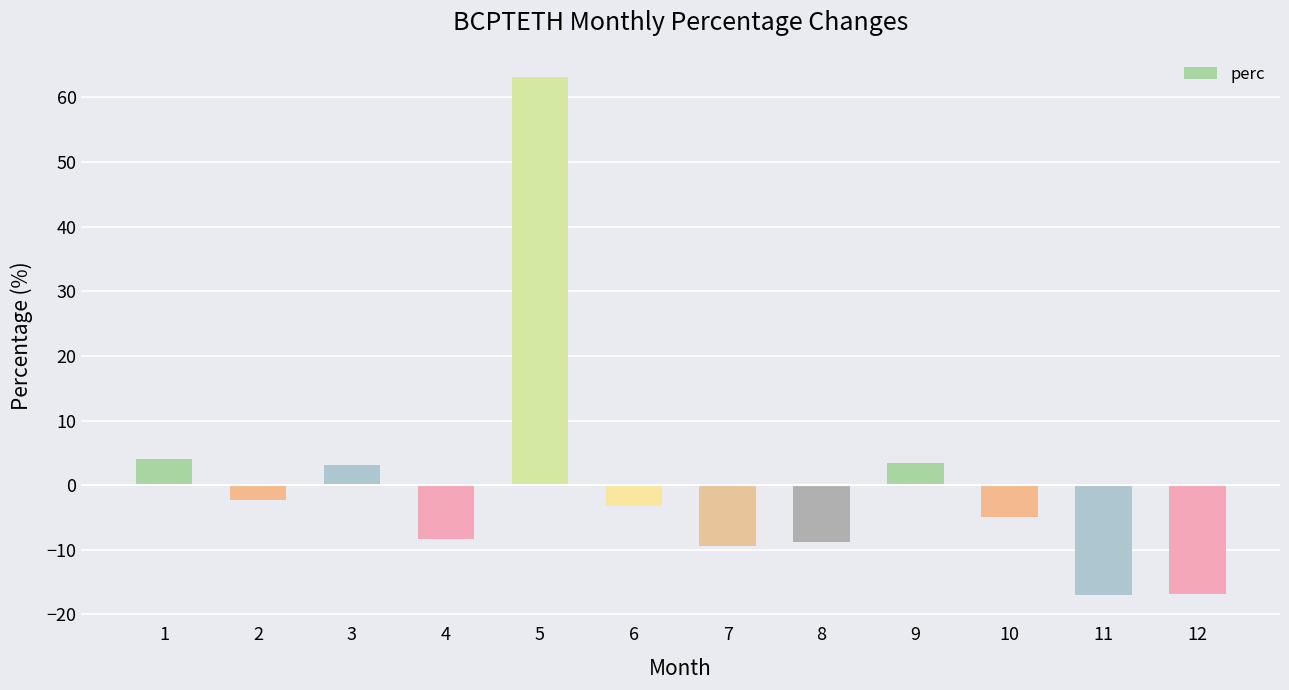

What is the value of the 4th bar from the left?

-8.3